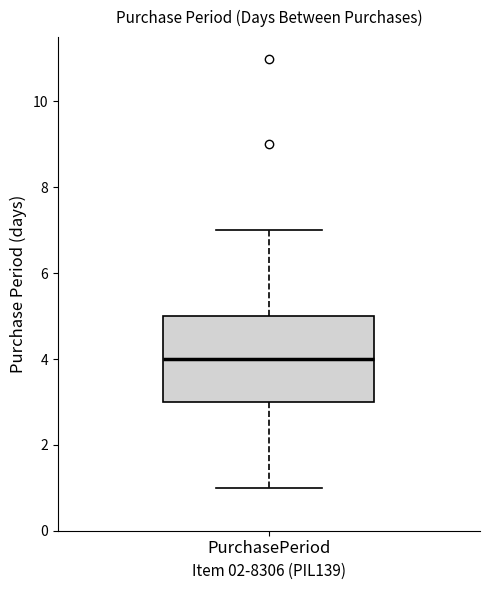

Transcribe this box plot: give where the median line is, the range the box spans, and where the two whiskers end, as read against the y-axis. The values are not printed on the chart, so give them approximately, as read against the axis.

median 4, box 3 to 5, whiskers 1 to 7